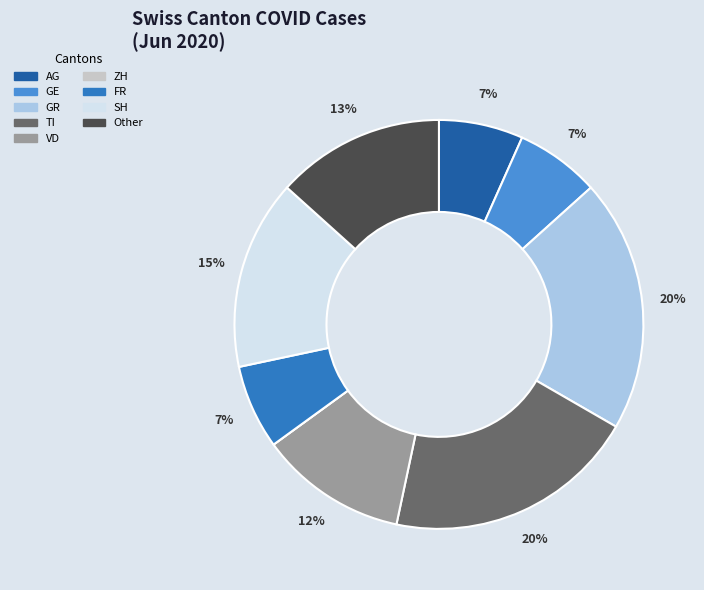

To the nearest percent, what portion does AG represent?

7%